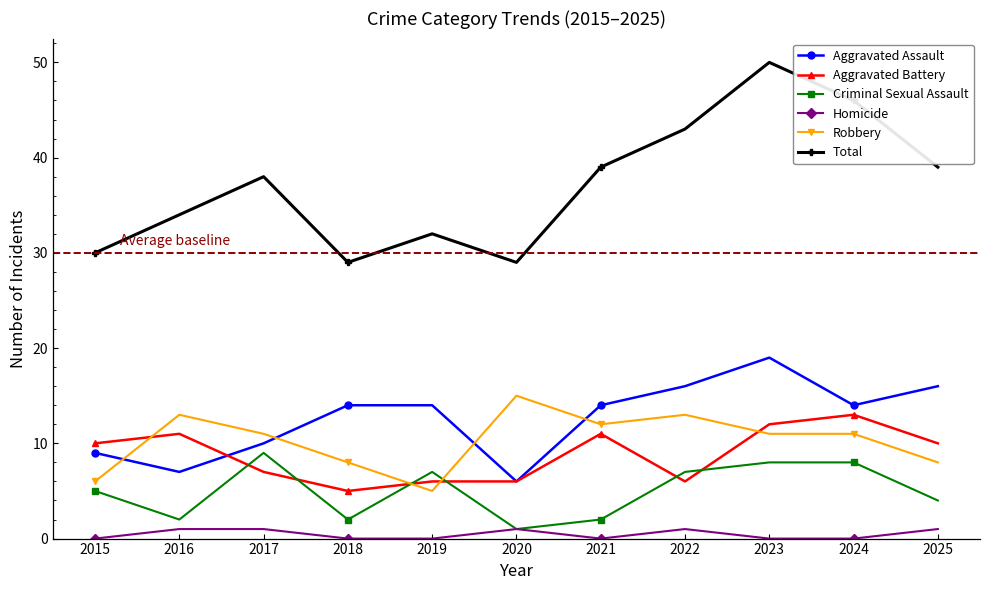

How many Robbery values are between 8 and 13?

8